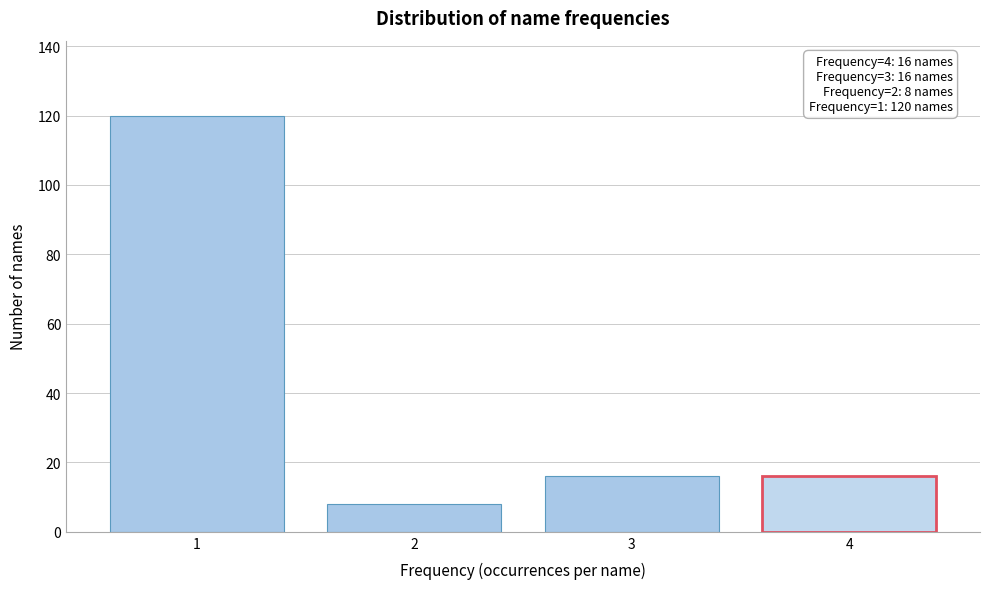

Reading right to left, extract all data points from this chart.

4=16	3=16	2=8	1=120